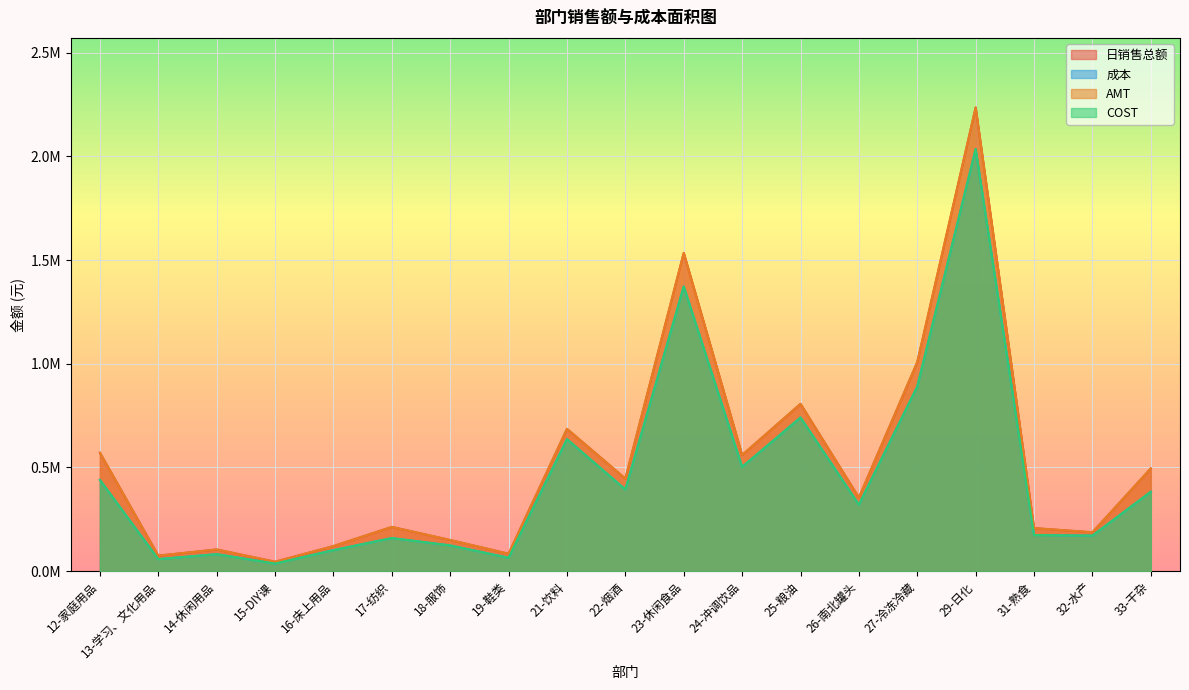

At which category is the sum across all series the highest?

29-日化